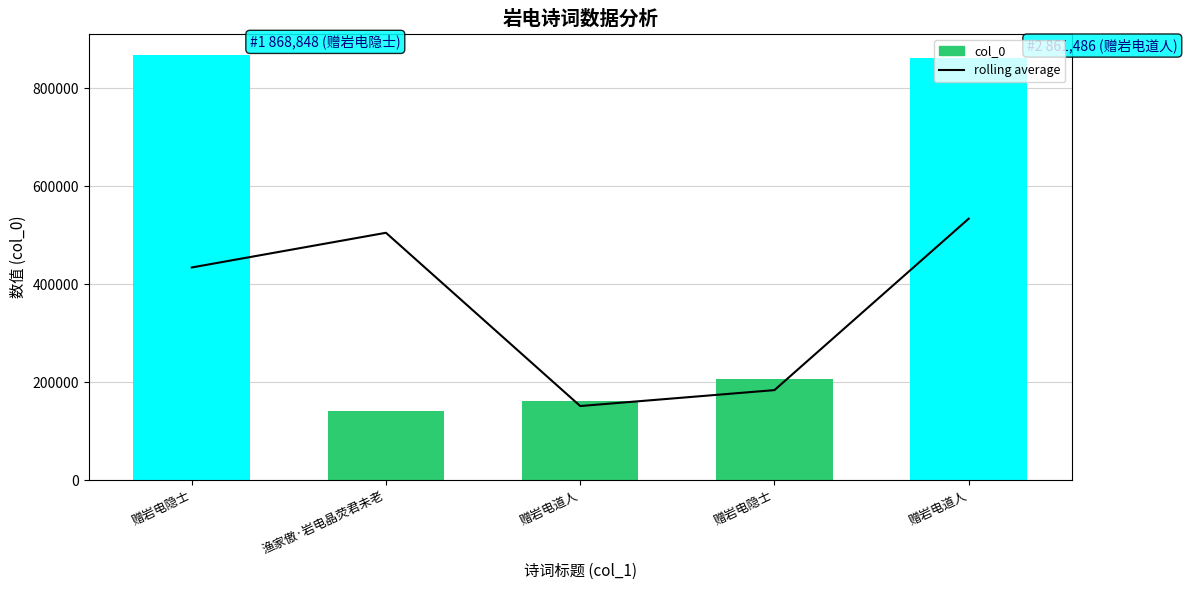

Is the value of rolling average at 赠岩电隐士 greater than the value of col_0 at 赠岩电隐士?

No